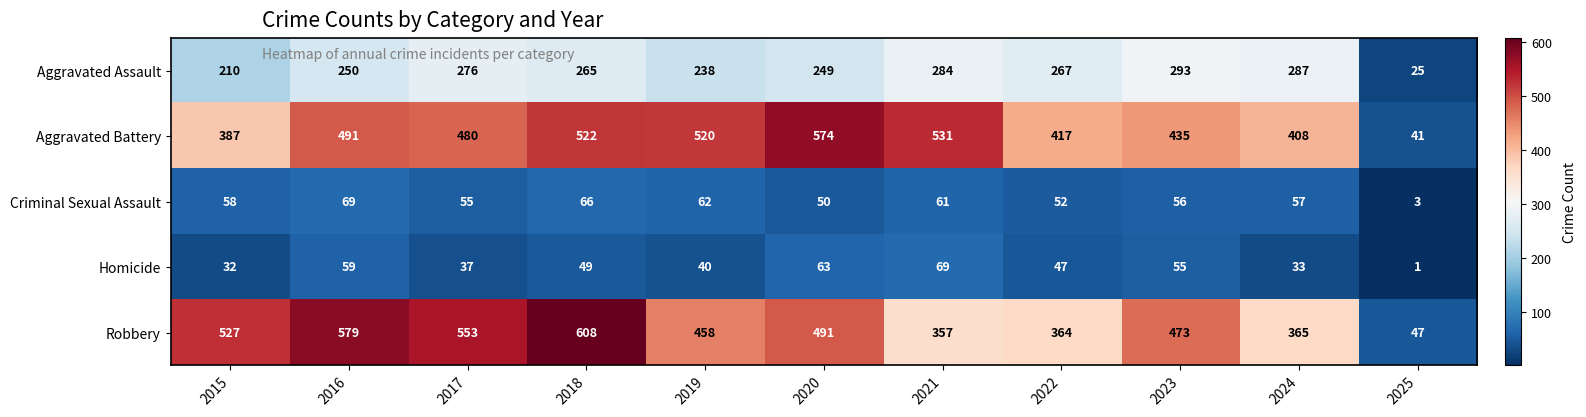

Which series has the largest total across all categories?

Robbery